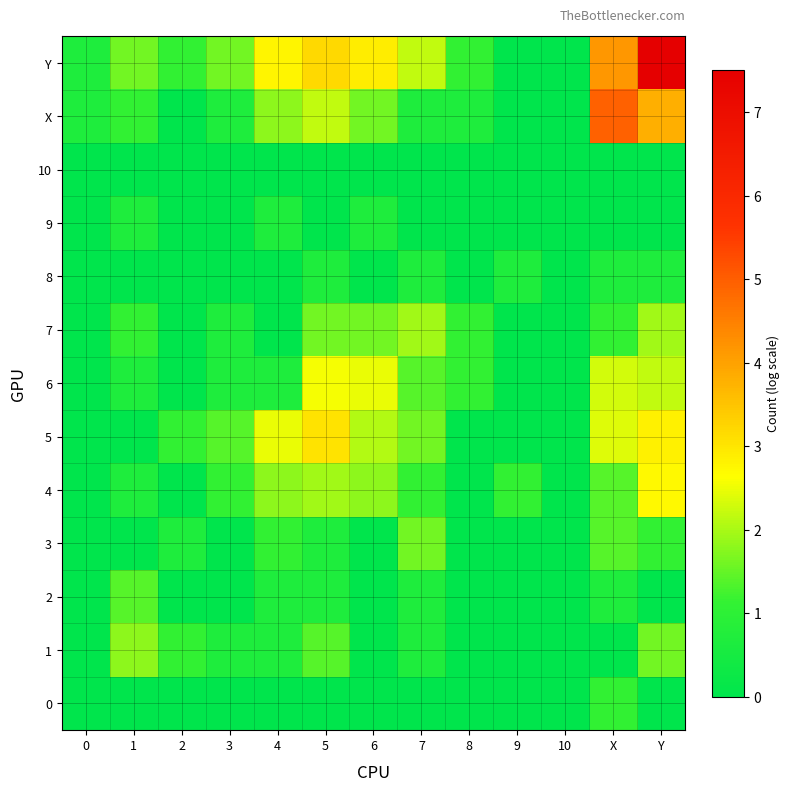

Which series has the largest range (max minus min)?

Y